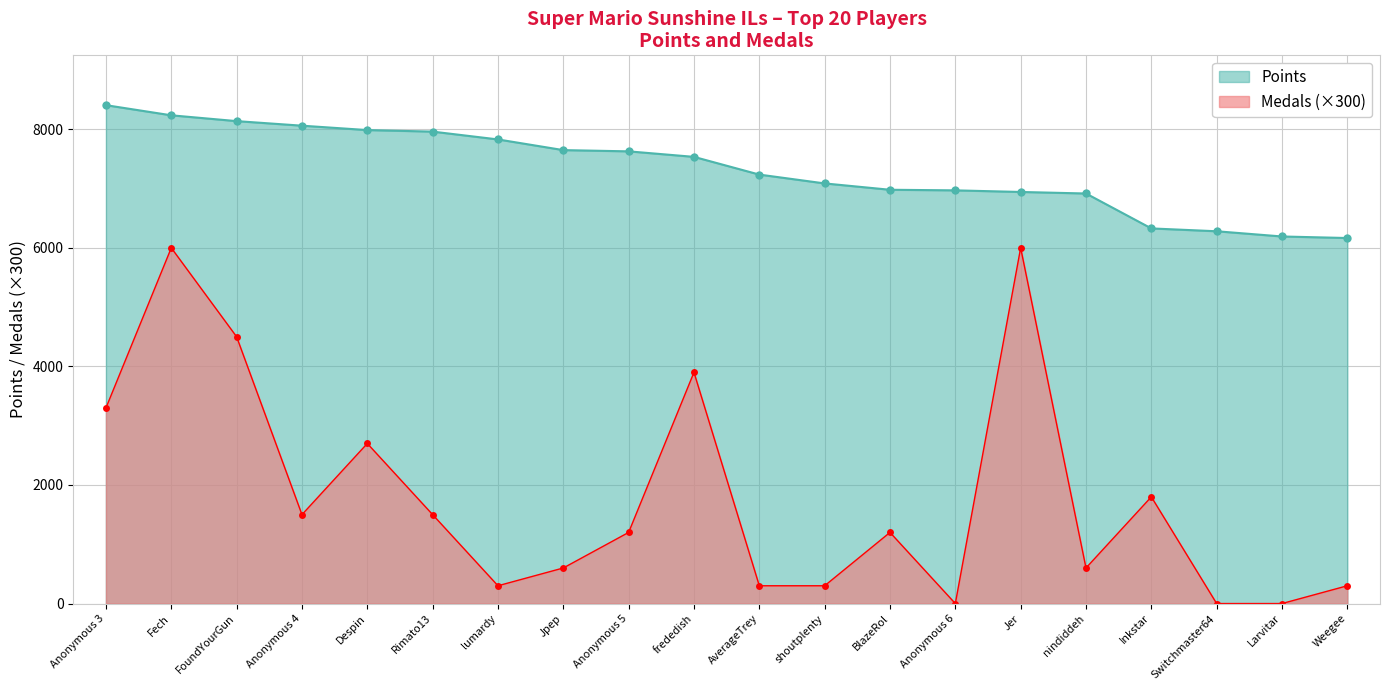

Between Inkstar and frededish, which is larger?

frededish